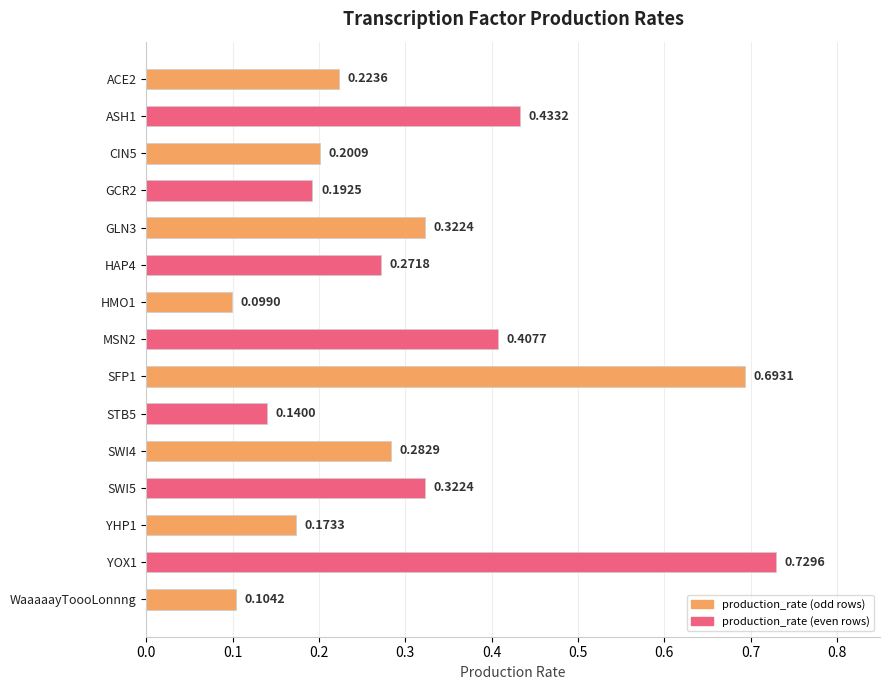

What is the difference between the maximum and second lowest values?

0.6